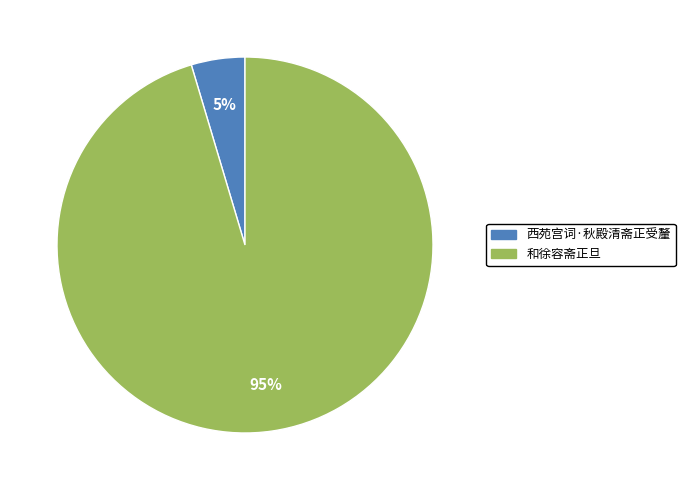

The 和徐容斋正旦 slice represents 83% of the pie. True or false?

False